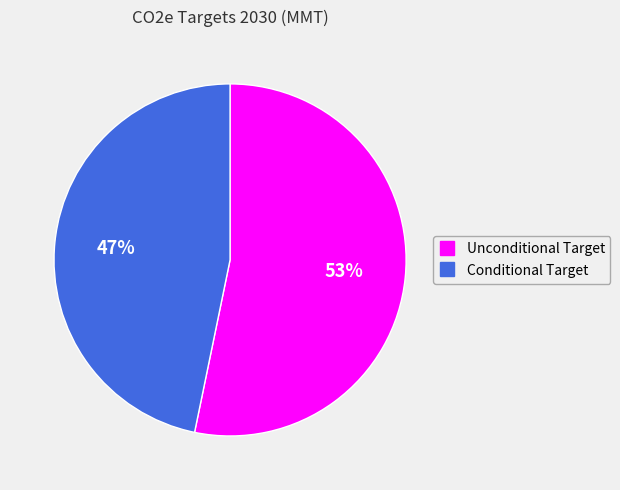

True or false: Unconditional Target accounts for 53% of the total.

True